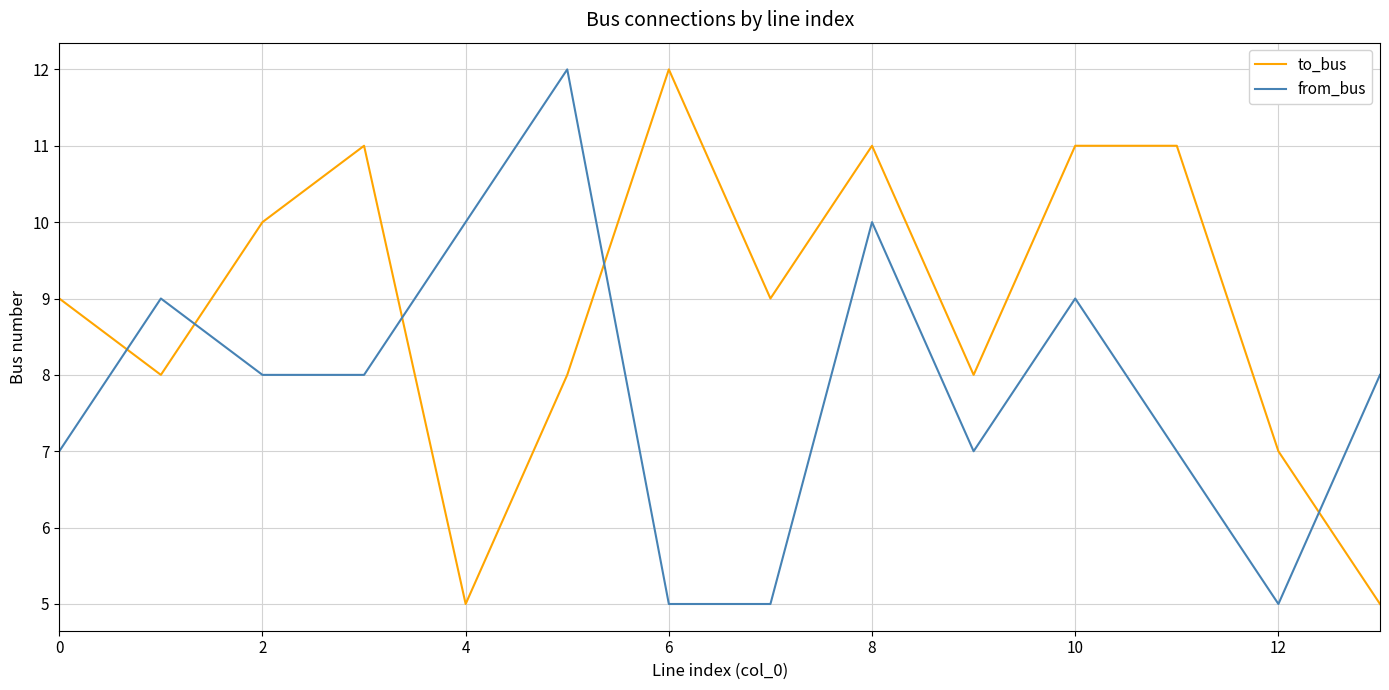

Rank the series by their average value, from lowest to highest.

from_bus, to_bus